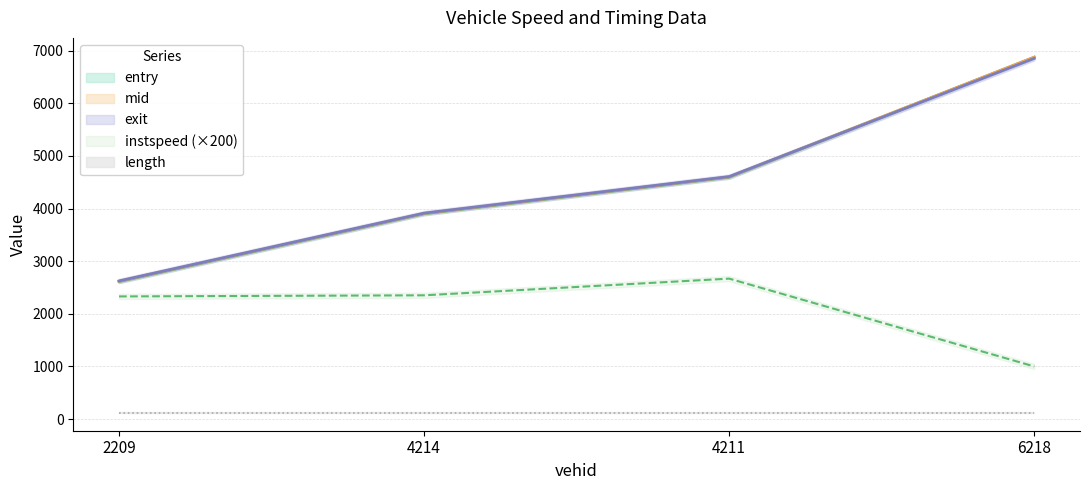

What is the maximum value for entry?

6874.5